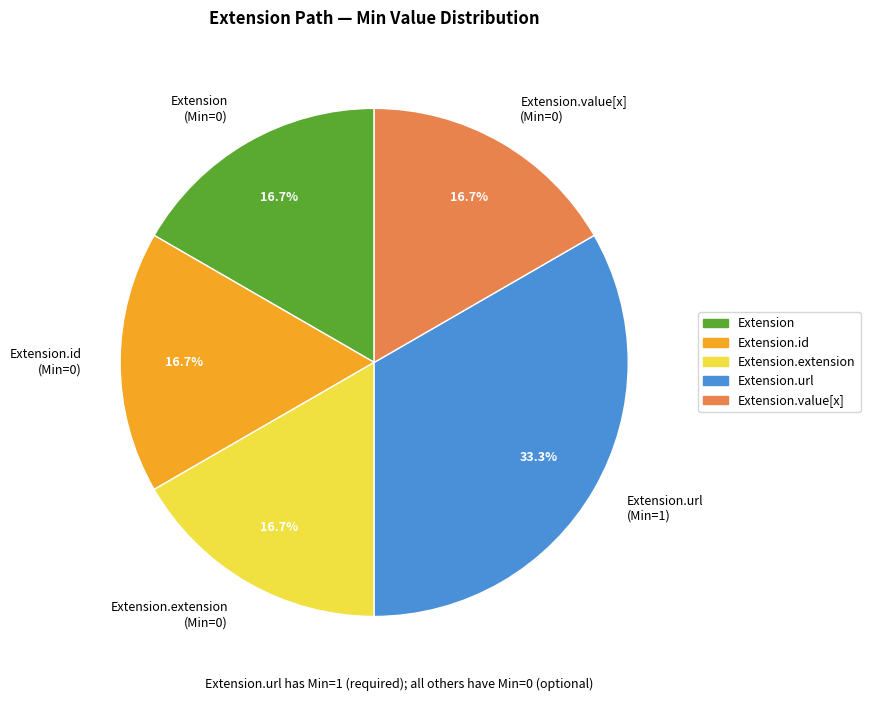

How many slices are in this pie chart?

5